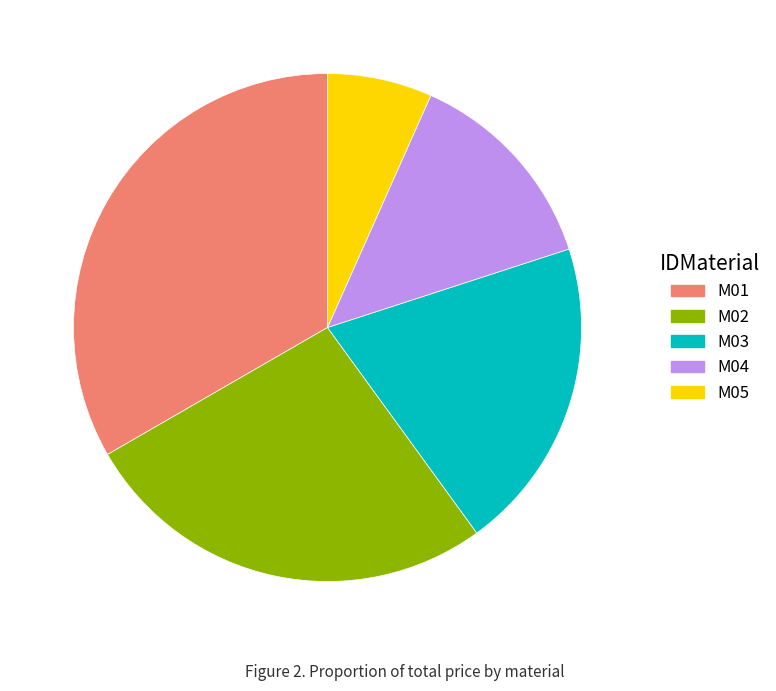

Count the number of slices in the pie.

5